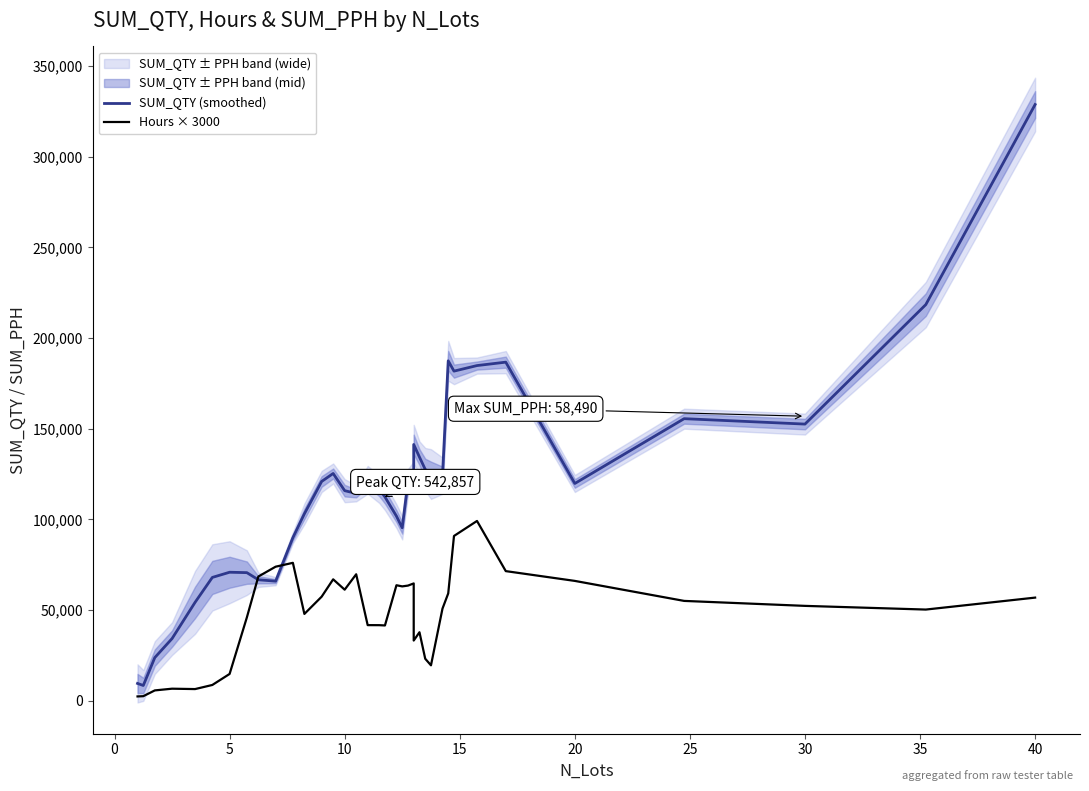

How many data points in SUM_QTY (smoothed) are above 119844?

18